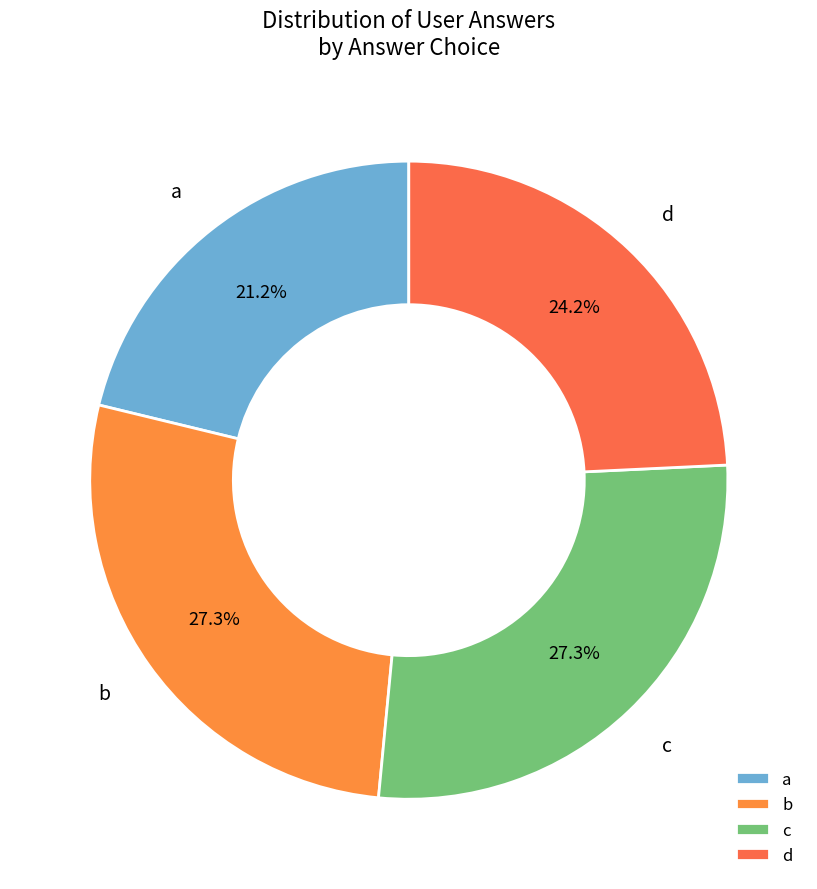

The b slice represents 27% of the pie. True or false?

True